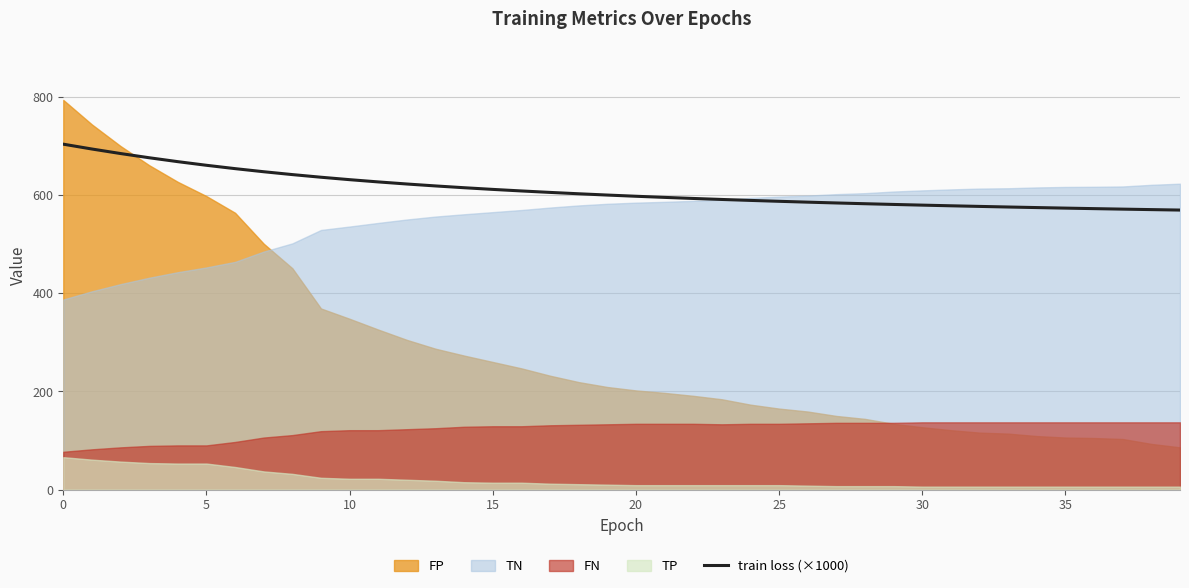

The chart shows a value of 1008.9 at 37. True or false?

False